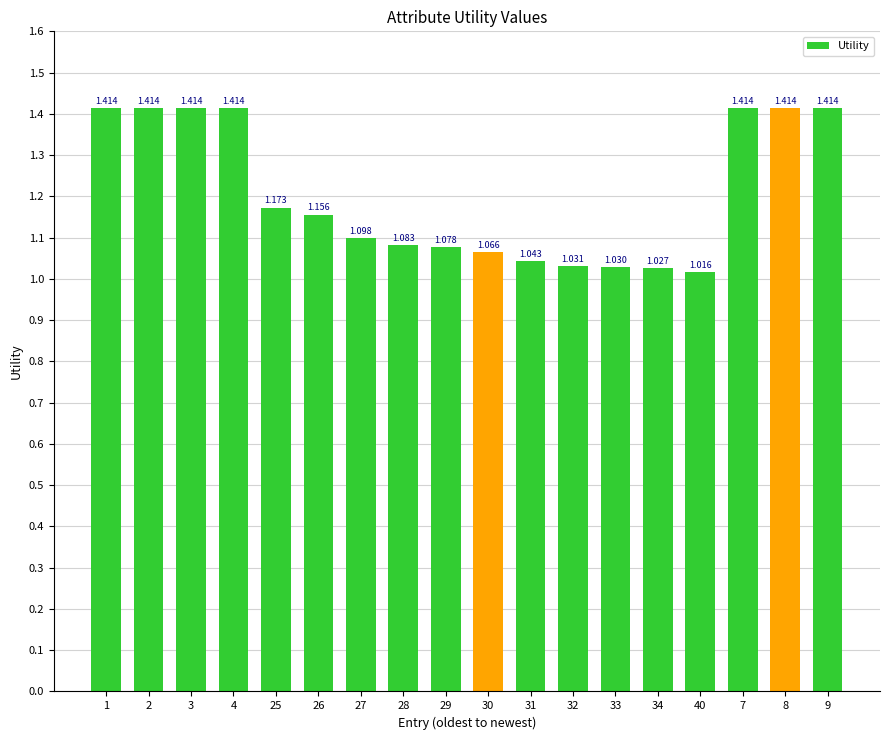

True or false: the data shows 1.0 at 34.

True